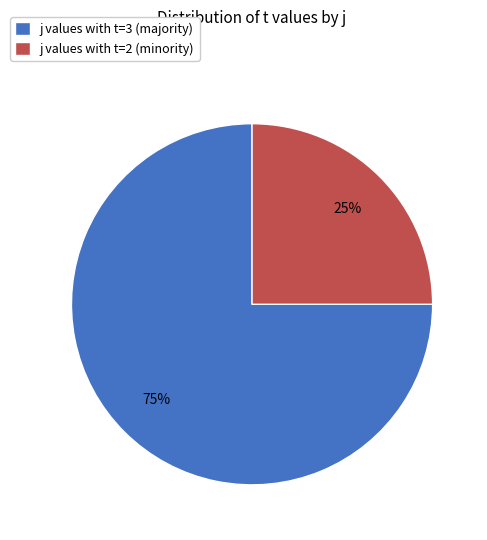

Which slice is the smallest?

j values with t=2 (minority)